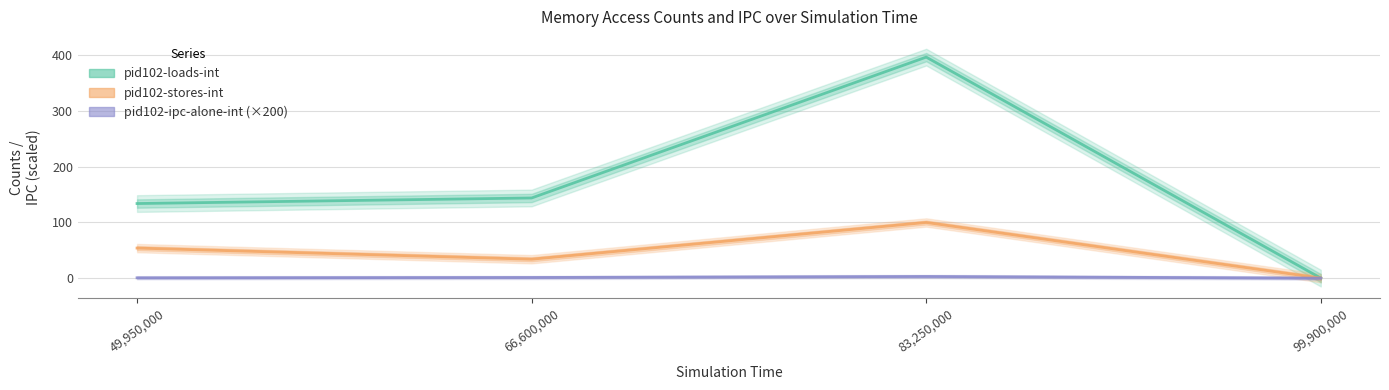

True or false: pid102-stores-int and pid102-ipc-alone-int (×200) intersect in this chart.

False